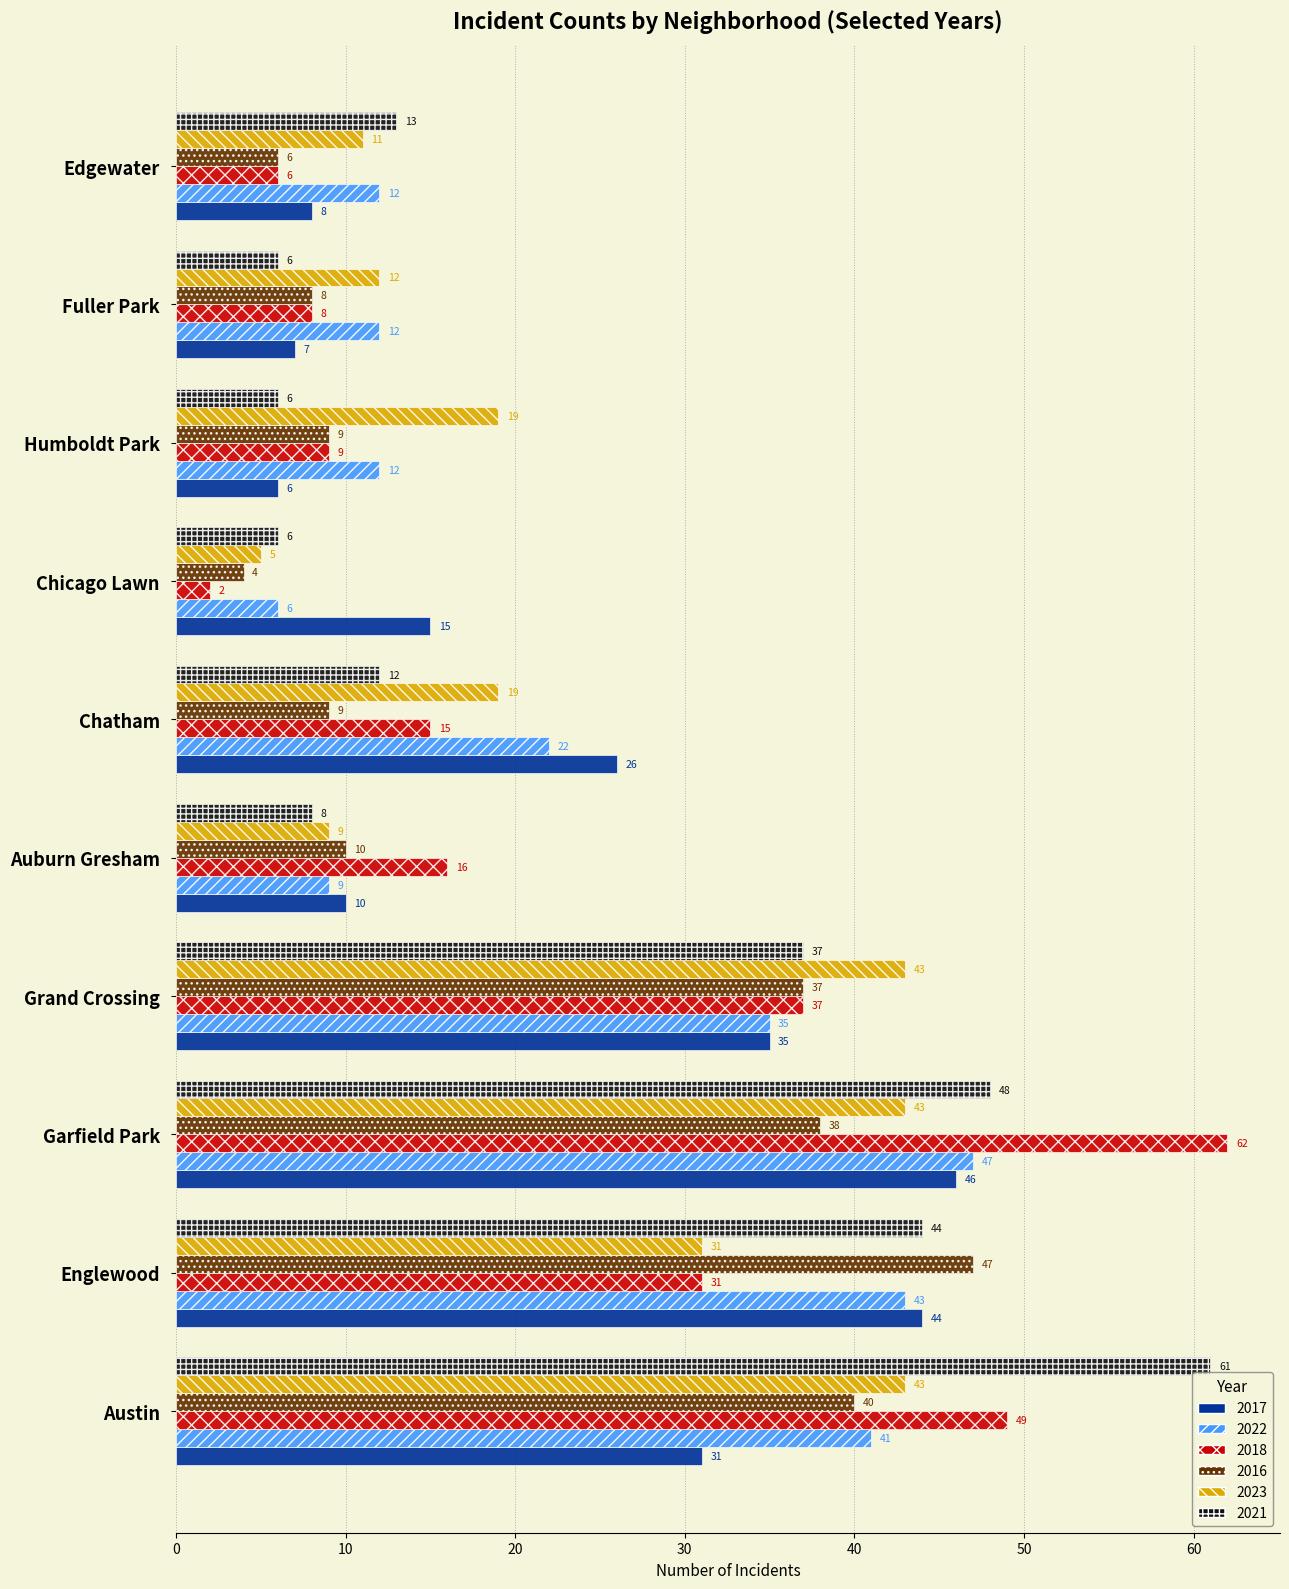

What is the difference between the maximum and minimum values in the 2022 series?

41